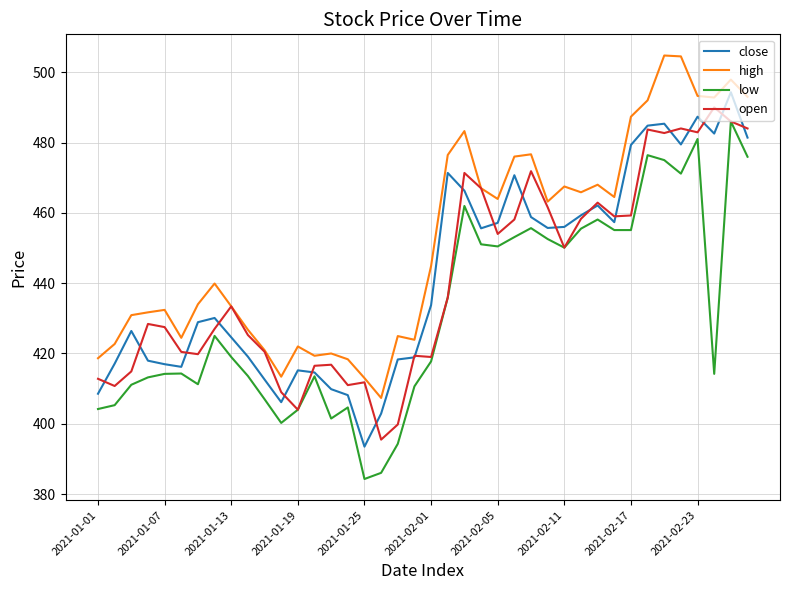

What is the maximum value for high?

504.8